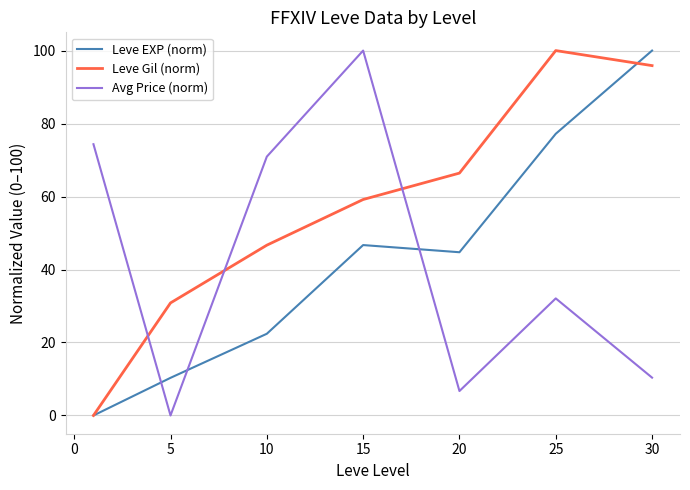

Which series has the largest total across all categories?

Leve Gil (norm)